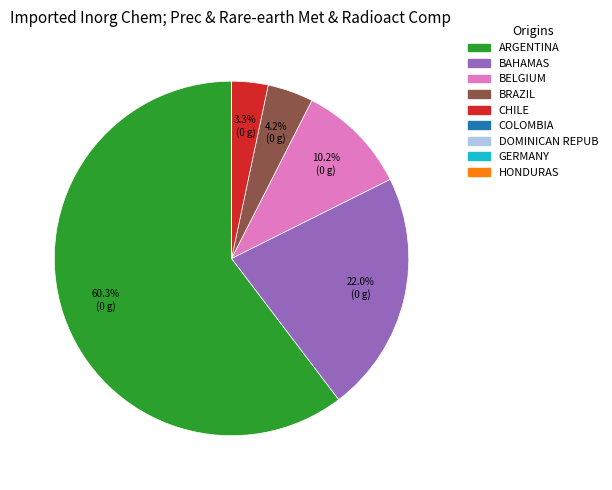

Does any single category account for the majority?

Yes